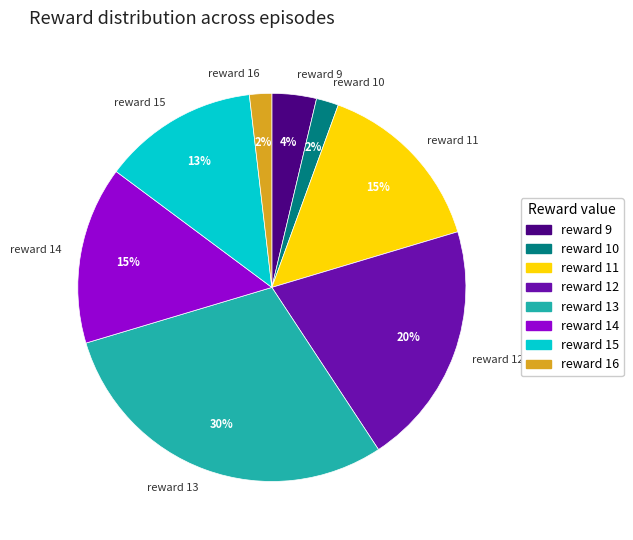

To the nearest percent, what is the average slice percentage?

12%